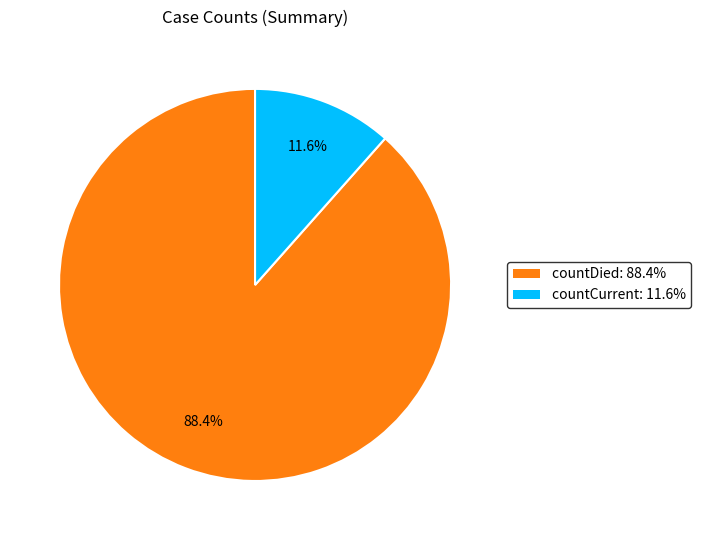

To the nearest percent, what portion does countDied represent?

88%